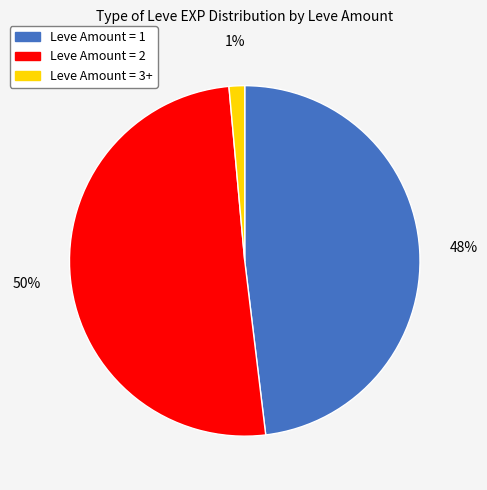

Rank the categories by value from highest to lowest.

Leve Amount = 2, Leve Amount = 1, Leve Amount = 3+